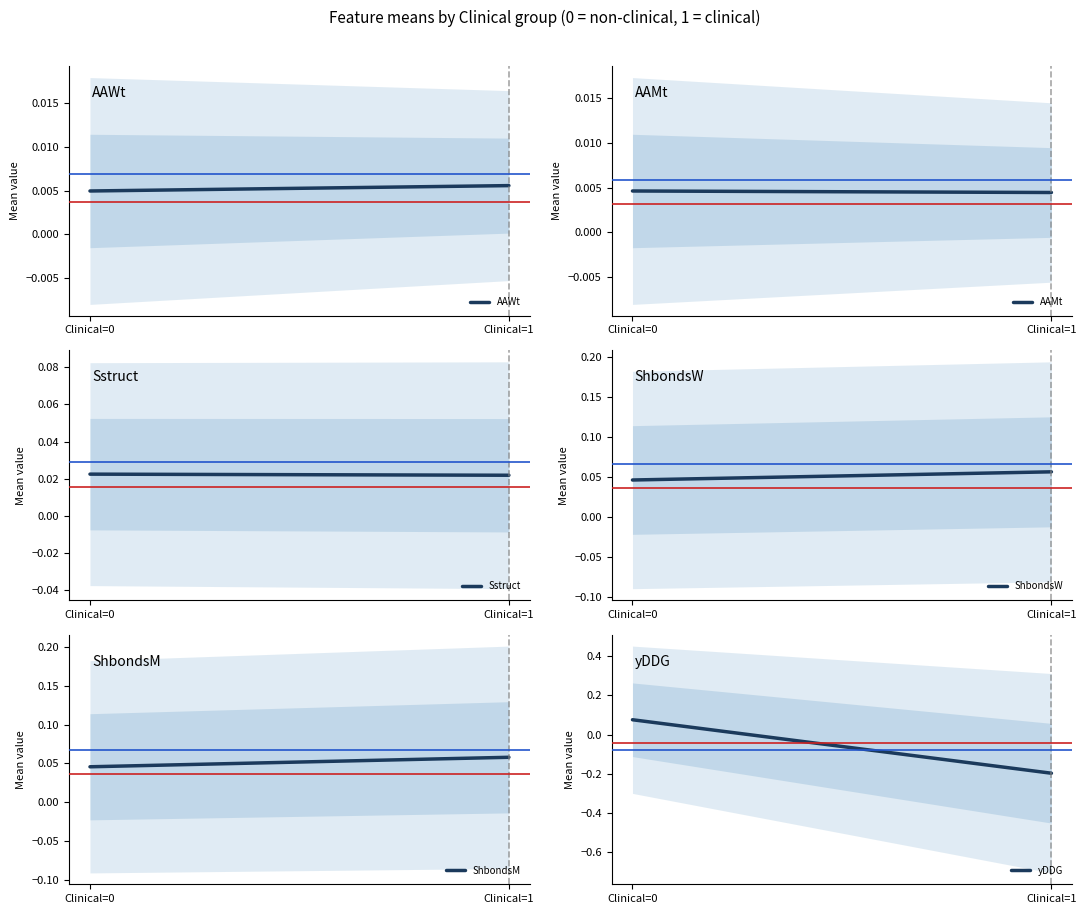

Is the value of ShbondsW at Clinical=1 greater than the value of yDDG at Clinical=0?

No